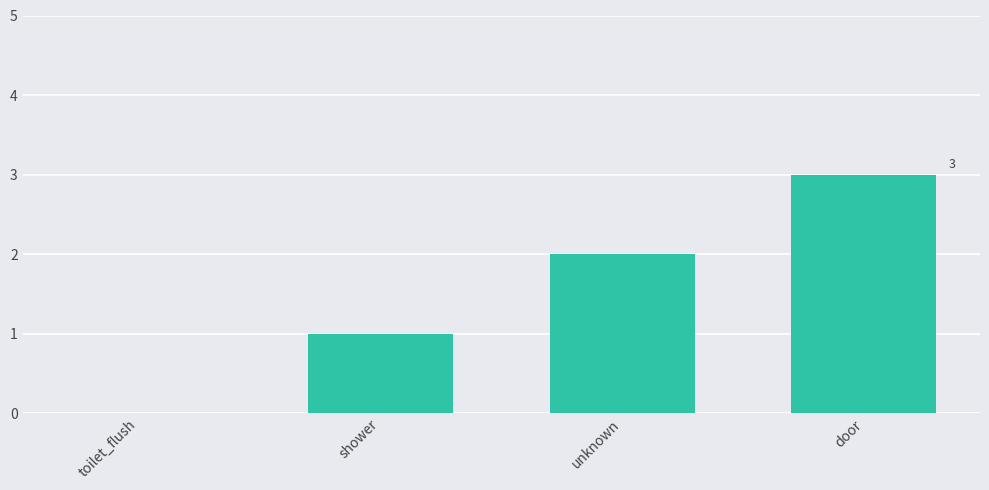

Reading left to right, transcribe all the data shown in this chart.

toilet_flush=0	shower=1	unknown=2	door=3